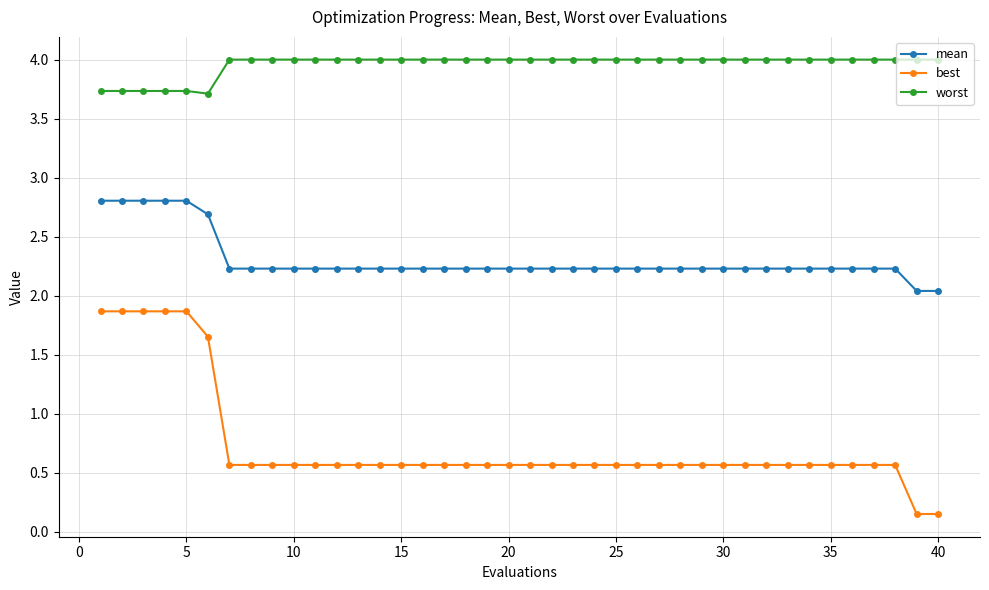

What is the value of the best point at the 38th from the left?

0.6